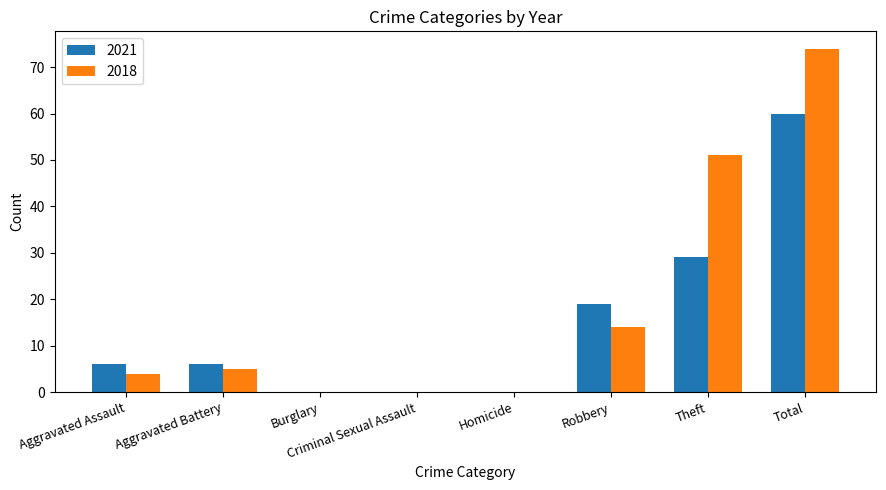

At which label does 2021 reach its peak?

Total